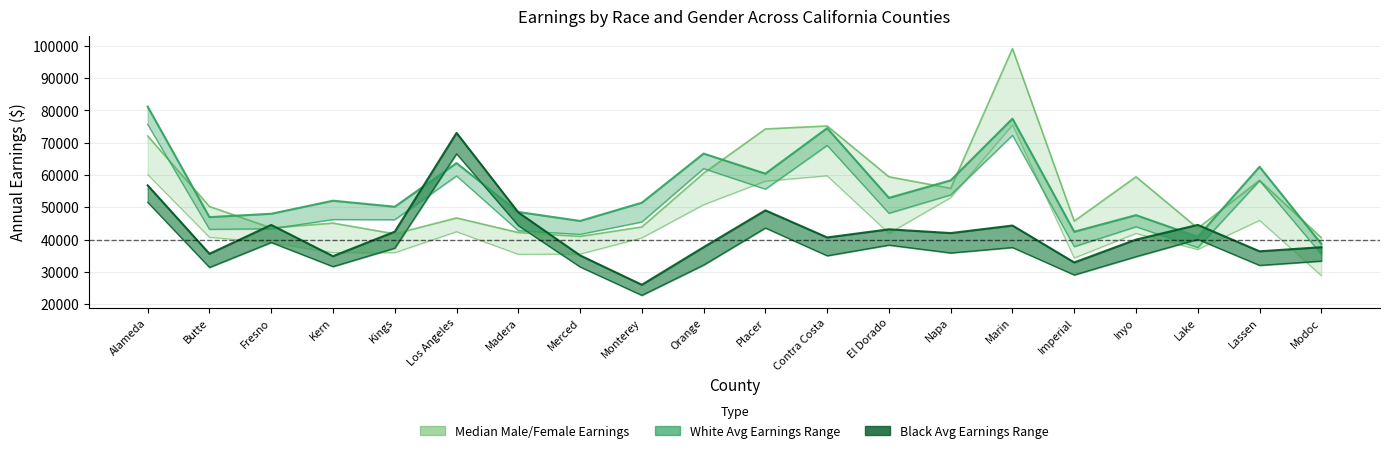

True or false: earn_stable_avg_w_line has more than 2 points higher than both neighbors.

True